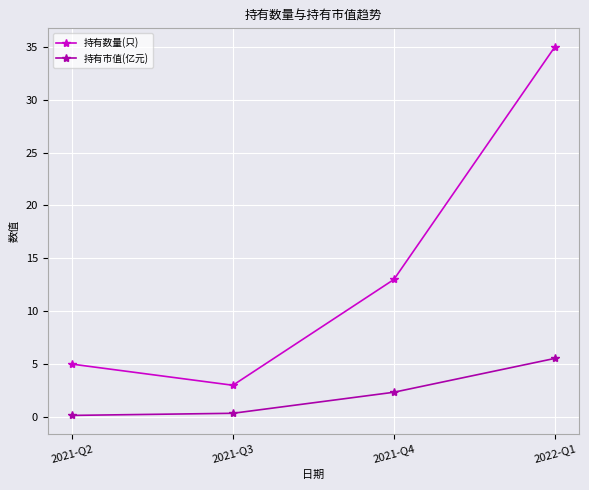

Which series has the widest spread of values?

持有数量(只)